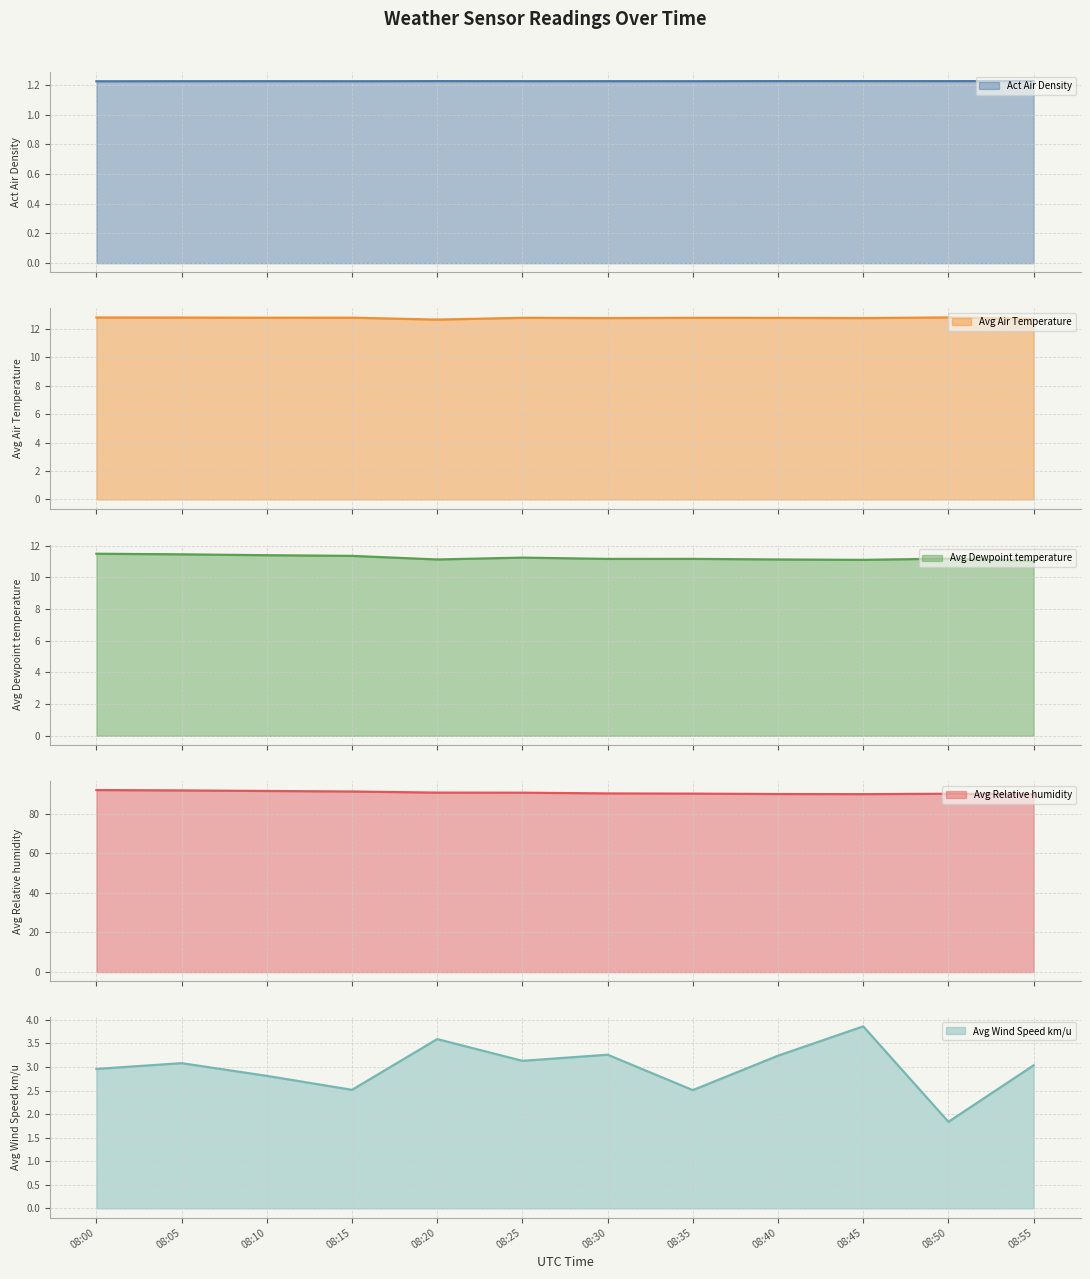

At which category does Avg Relative humidity reach its first local valley?

08:45